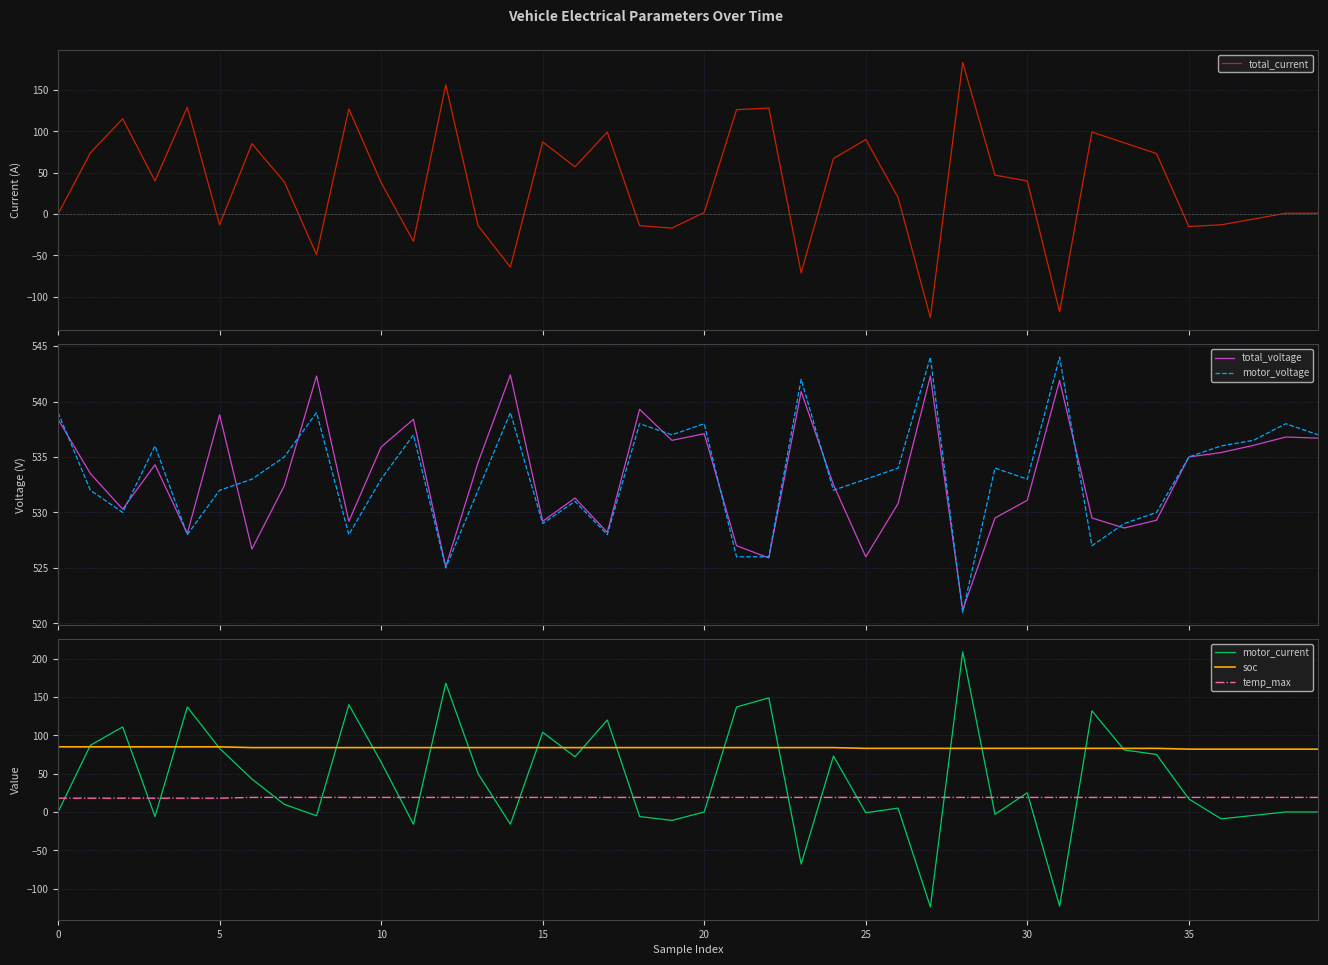

Which series has the widest spread of values?

motor_current